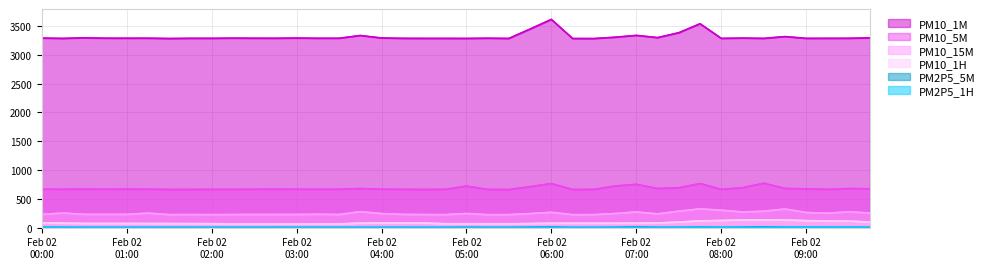

Is it true that PM10_1M equals 3305.1 at 2018-02-02 06:45:00?

True